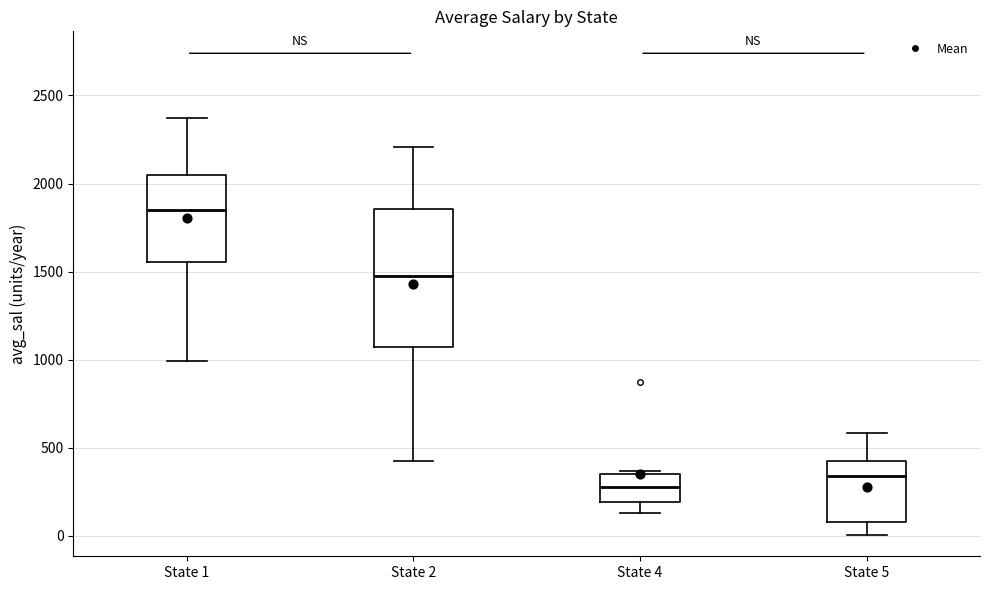

Where is the upper edge of the box for State 1 on the y-axis? The values are not printed on the chart, so give them approximately, as read against the axis.

2050